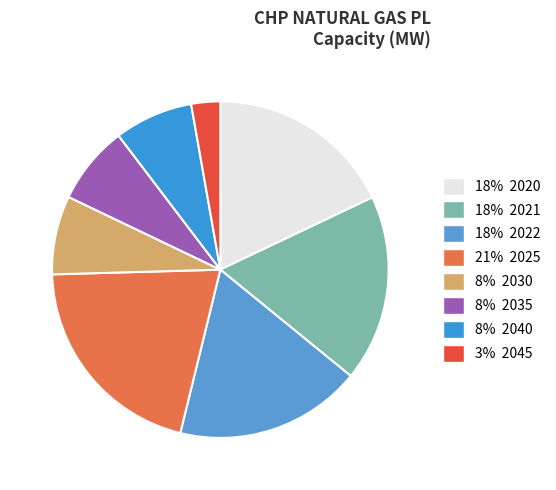

Which category has the biggest portion of the pie?

2025